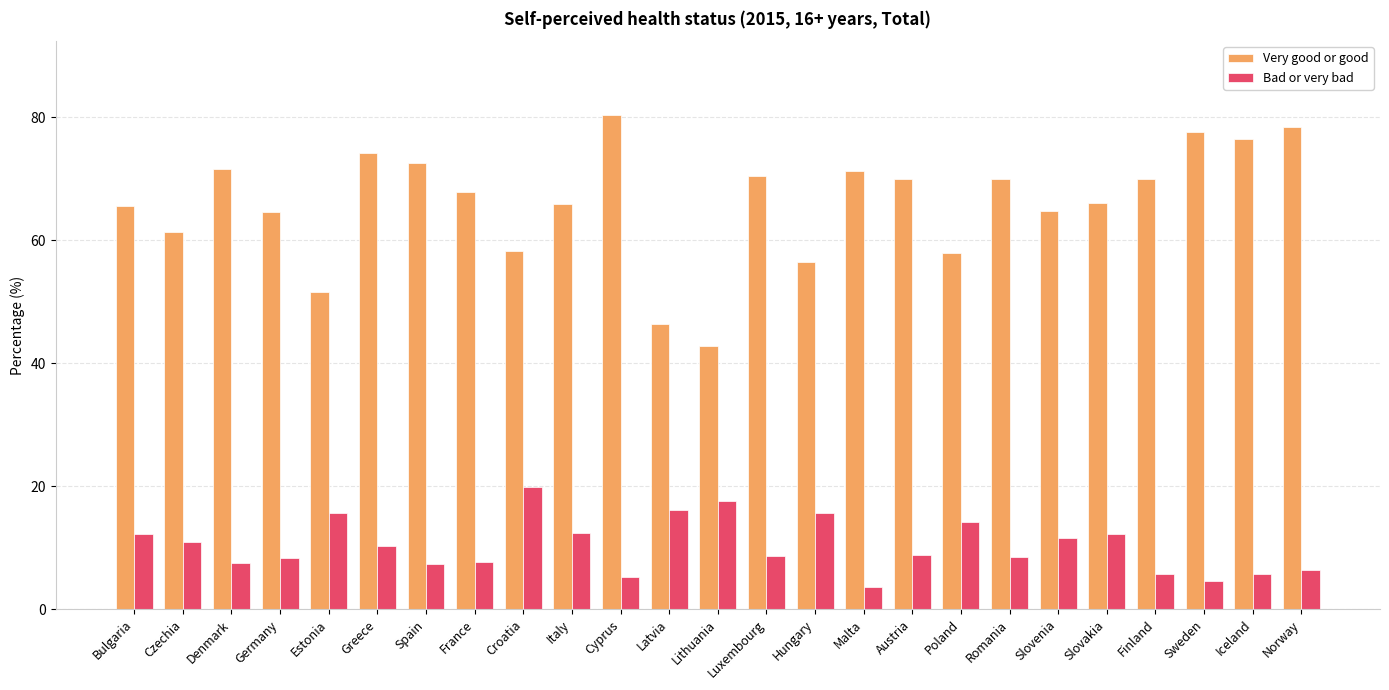

Is it true that Very good or good equals 77.6 at Sweden?

True